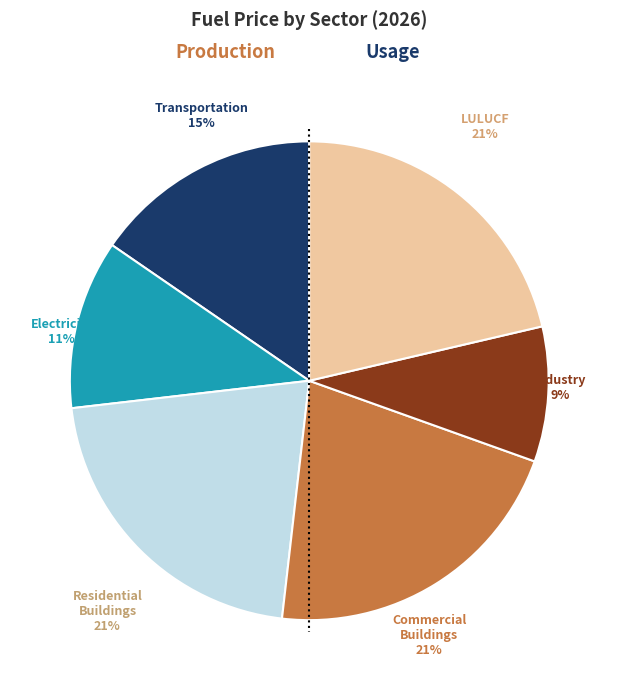

To the nearest percent, what is the difference between the largest and smallest slice percentages?

12%